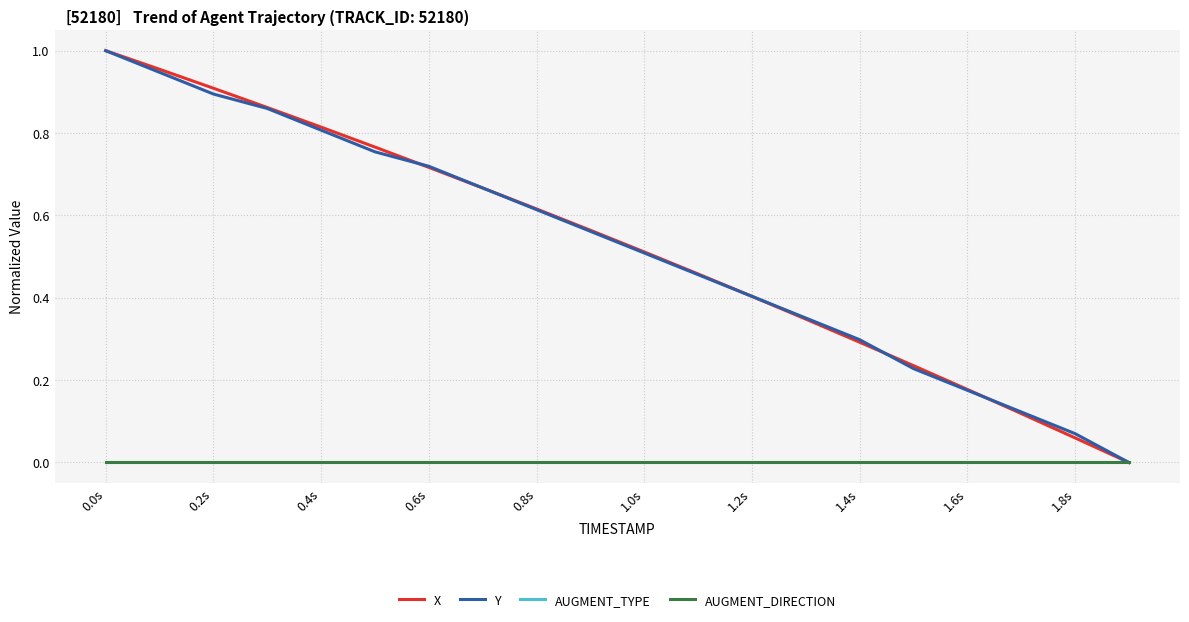

True or false: X has more than 1 points higher than both neighbors.

False